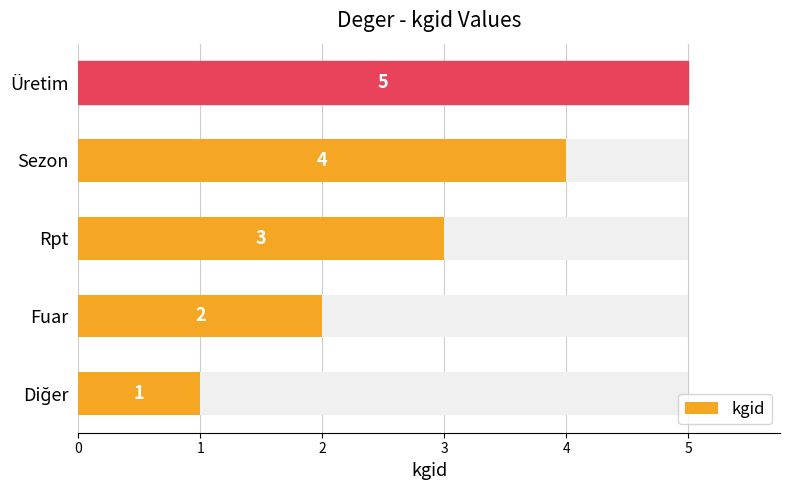

What is the maximum value shown in the chart?

5